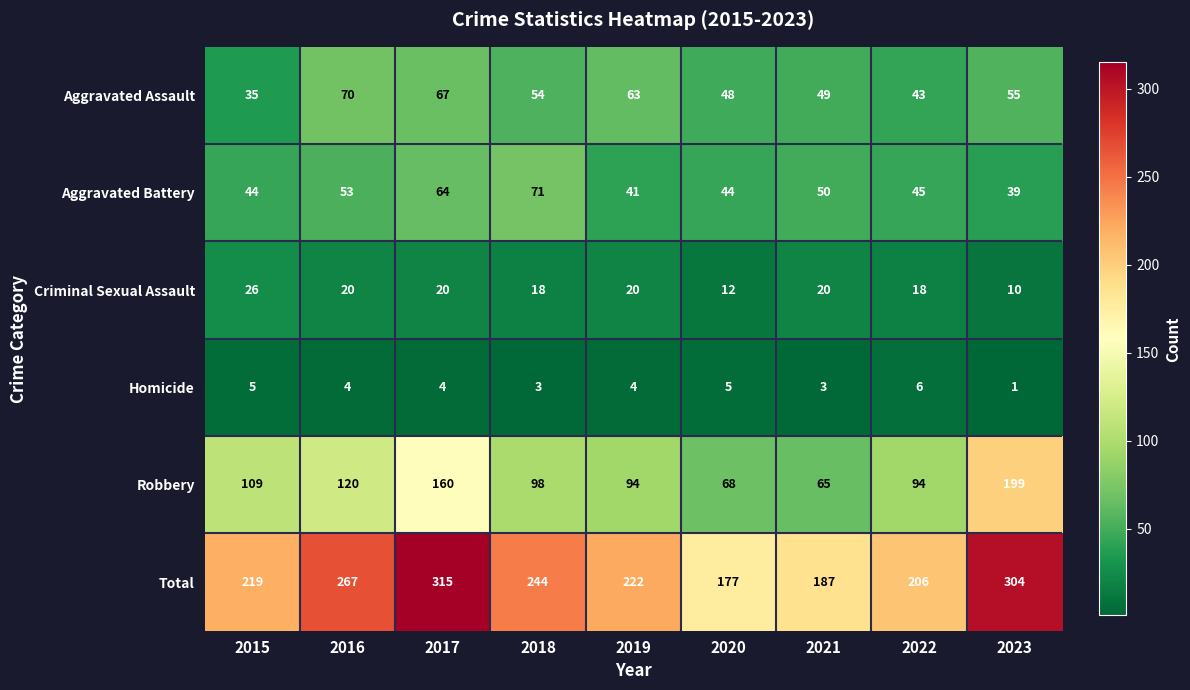

Which series has the largest total across all categories?

Total